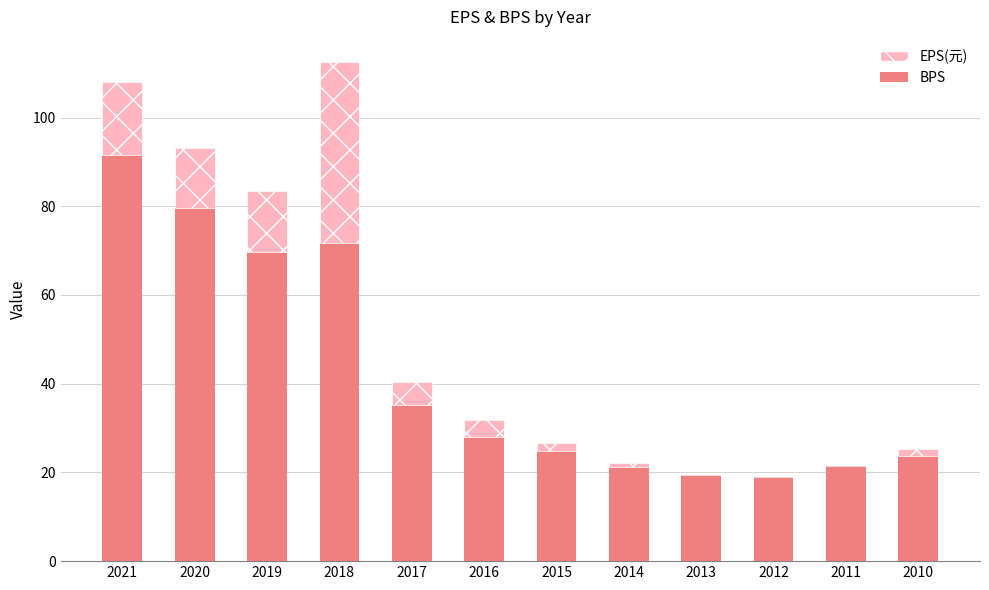

Read the BPS value at 2015.

24.8